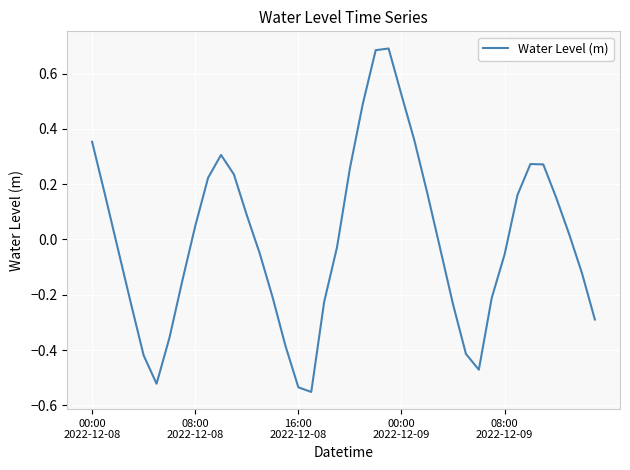

What is the difference between the maximum and minimum values?

1.2